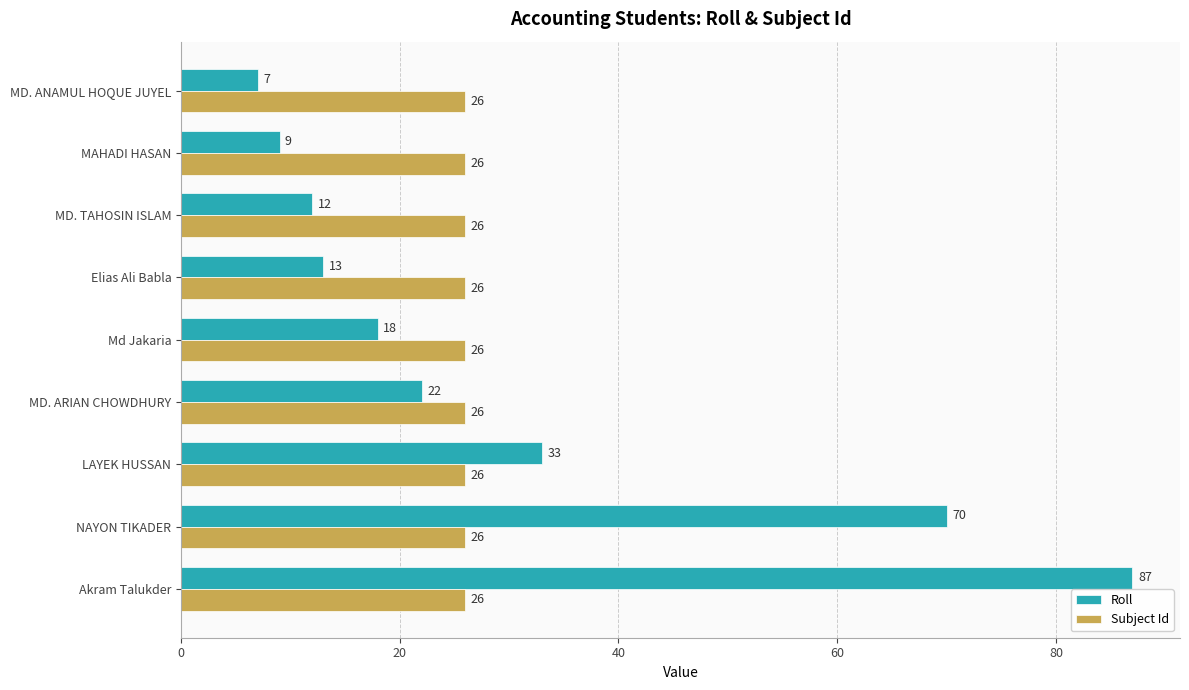

What are all the series names shown in the legend?

Roll, Subject Id